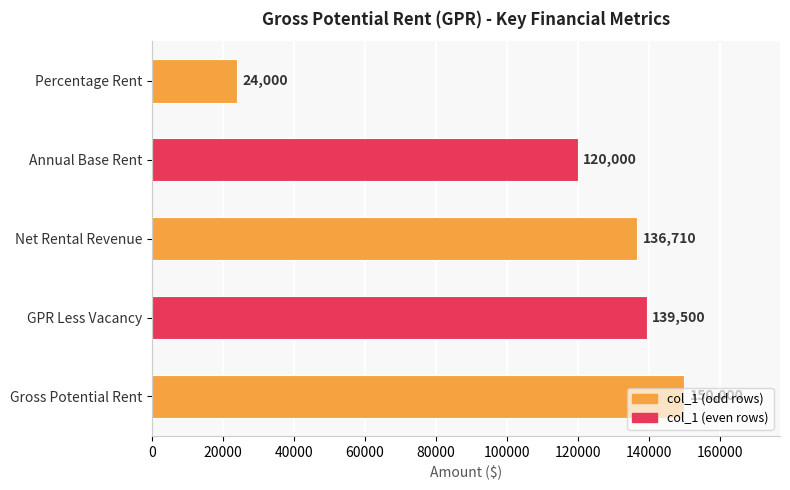

What is the change in value from GPR Less Vacancy to Annual Base Rent?

-19500